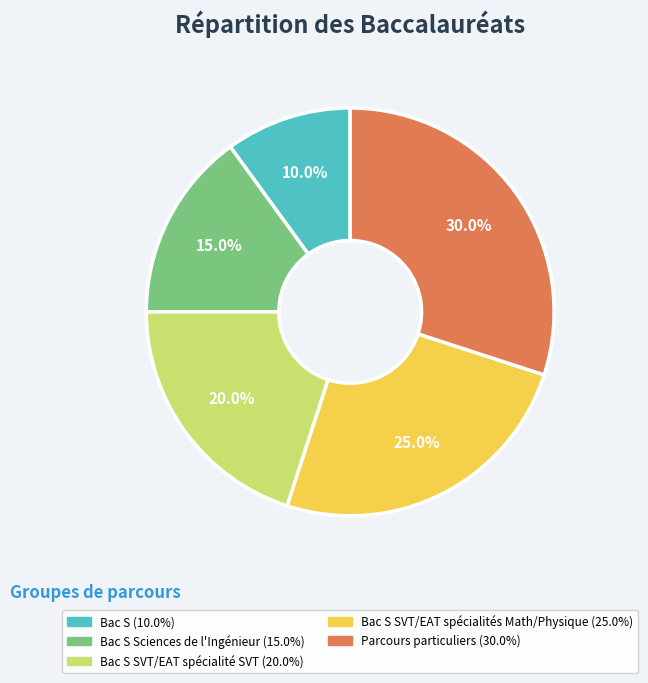

Count the number of slices in the pie.

5